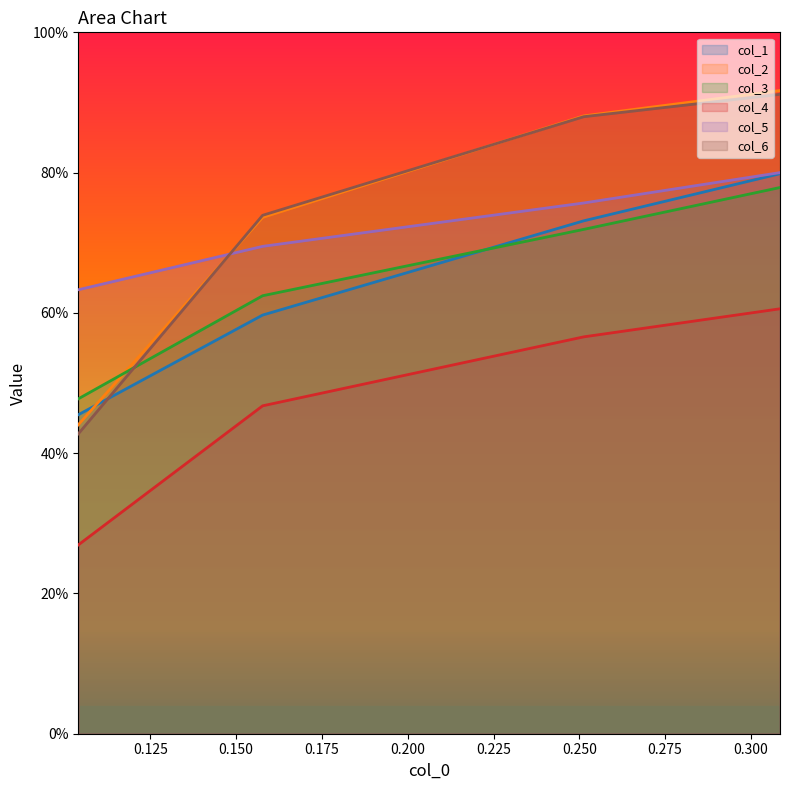

What are all the series names shown in the legend?

col_1, col_2, col_3, col_4, col_5, col_6